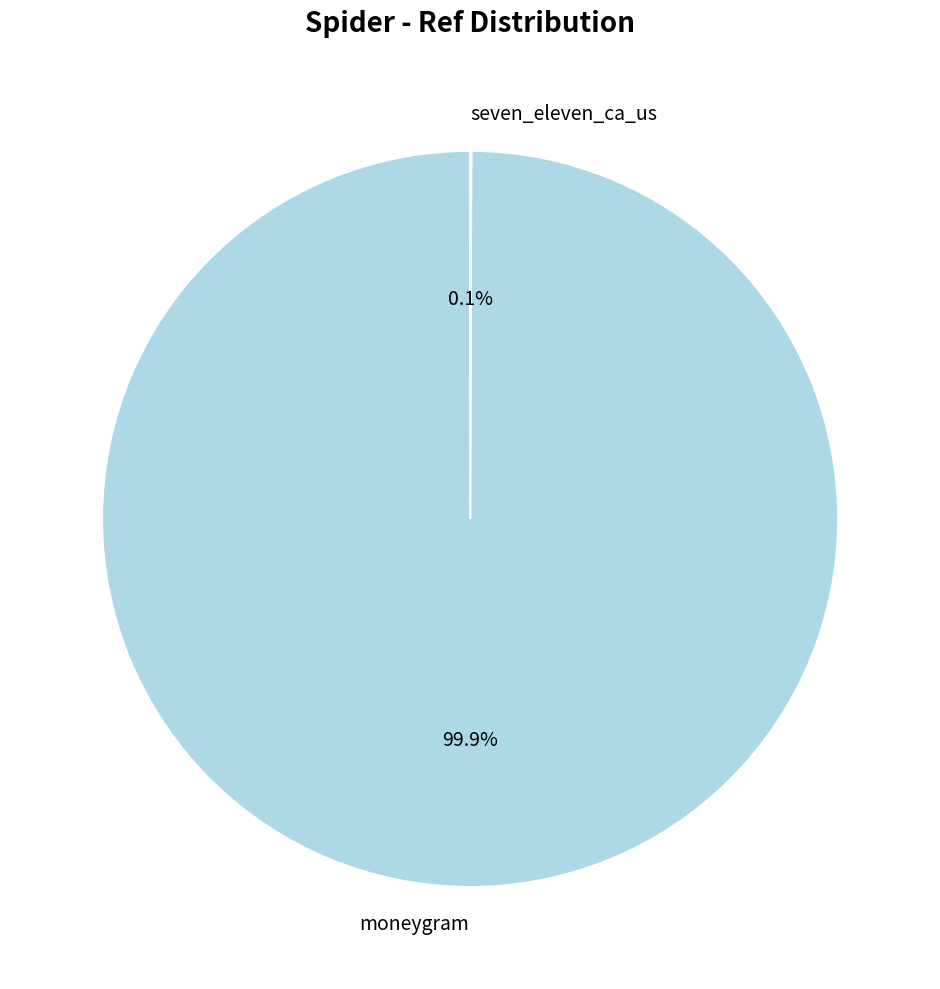

Which slice represents more than half of the pie?

moneygram